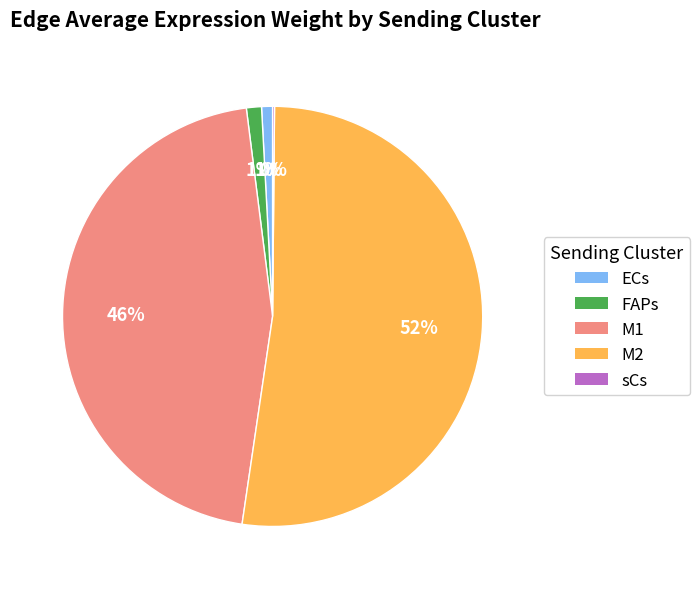

Which slice is the largest?

M2